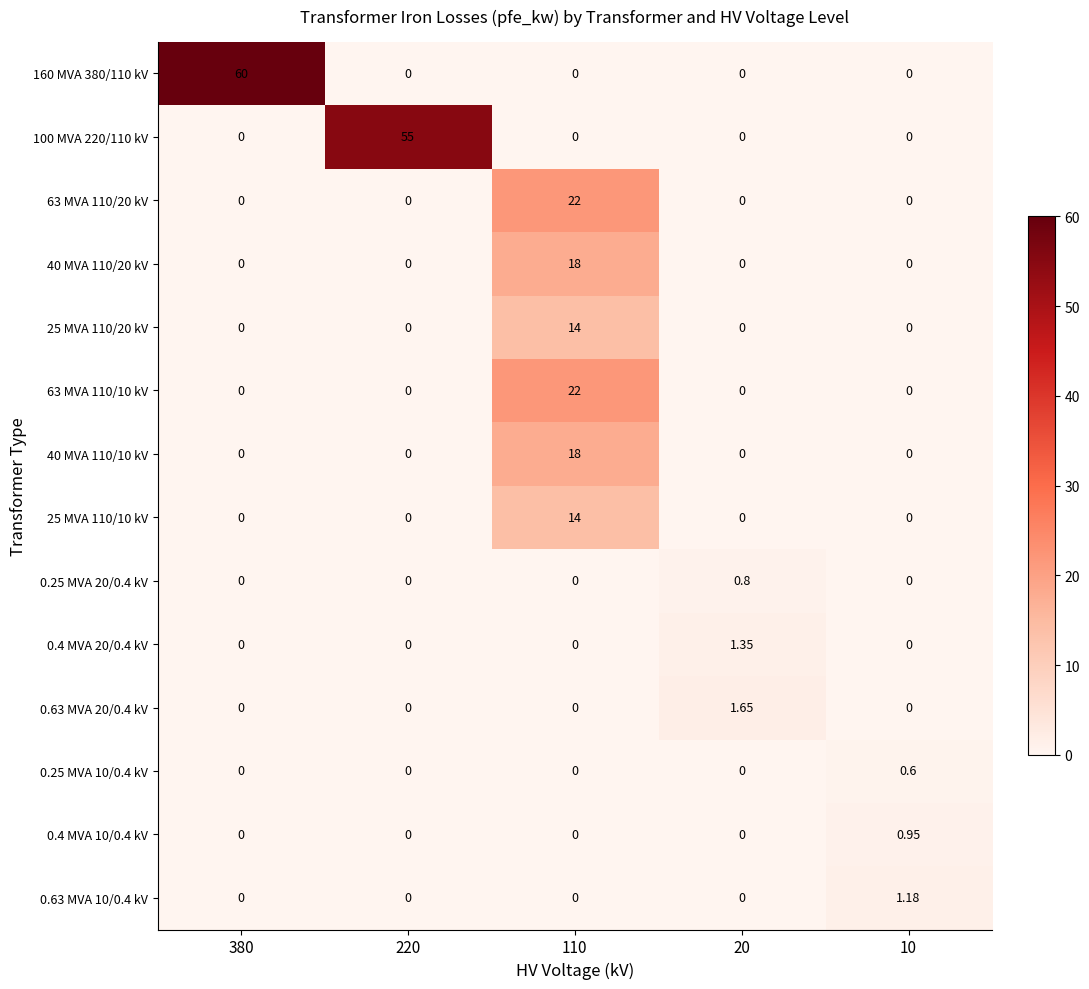

Is the value of 40 MVA 110/20 kV at 110 greater than the value of 0.63 MVA 10/0.4 kV at 380?

Yes